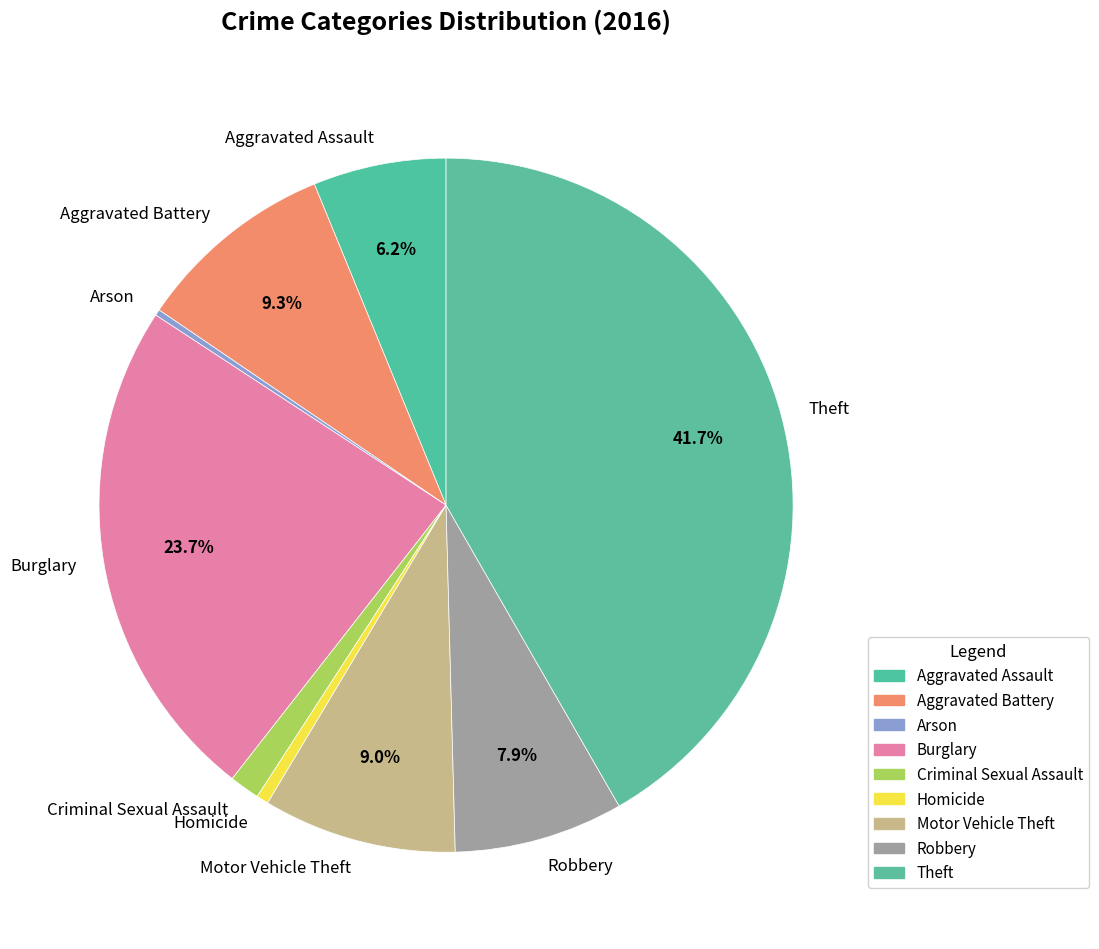

To the nearest percent, what is the combined percentage of Homicide and Motor Vehicle Theft?

10%